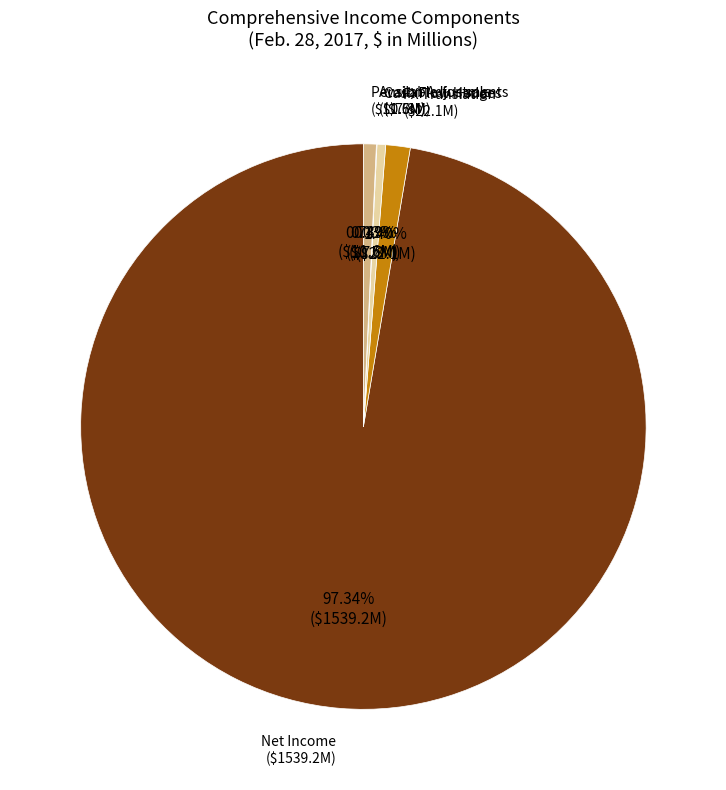

Does any single category account for the majority?

Yes